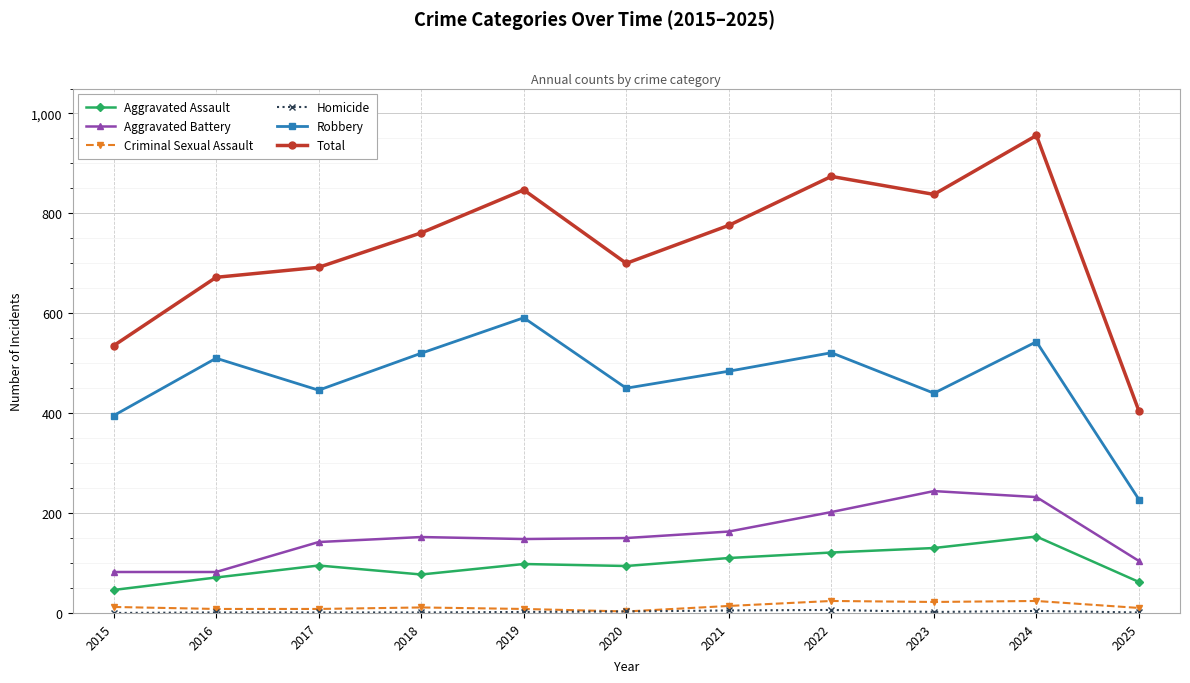

Between 2021 and 2022, which series saw the biggest shift?

Total